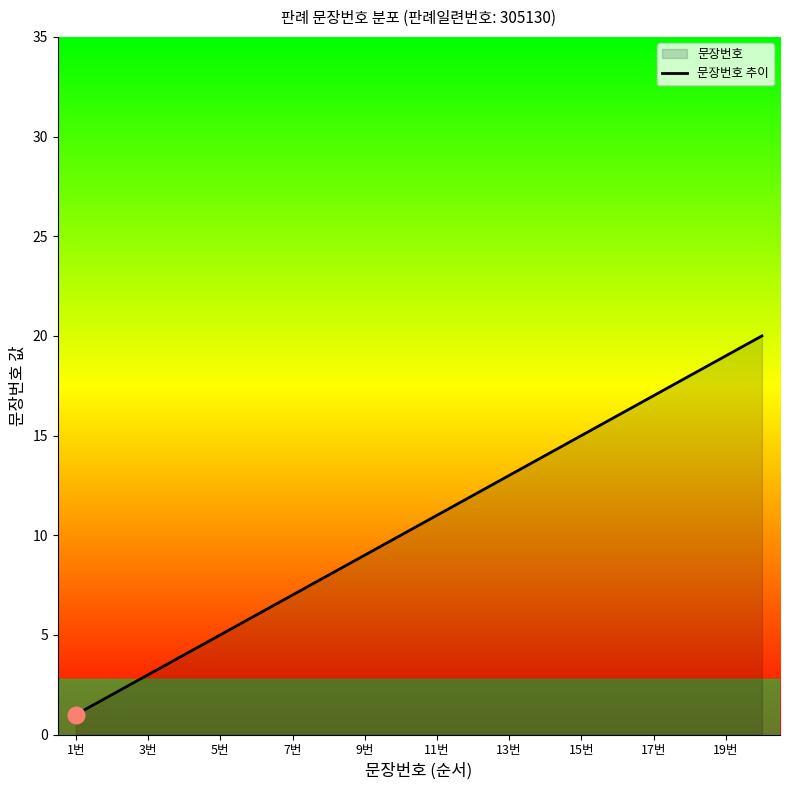

How many lines are shown in the chart?

1